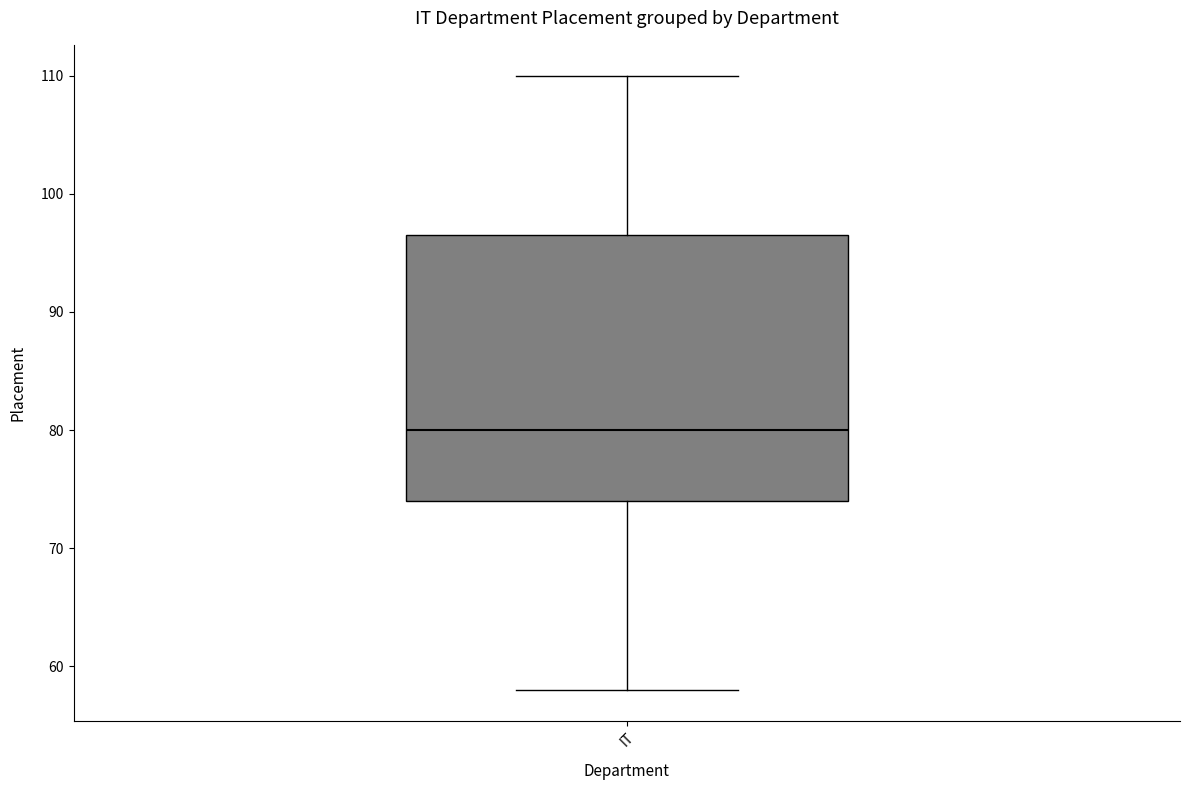

Read this box plot against the y-axis: the position of the median line, the range covered by the box, and the ends of both whiskers. The values are not printed on the chart, so give them approximately, as read against the axis.

median 80, box 74 to 97, whiskers 58 to 110